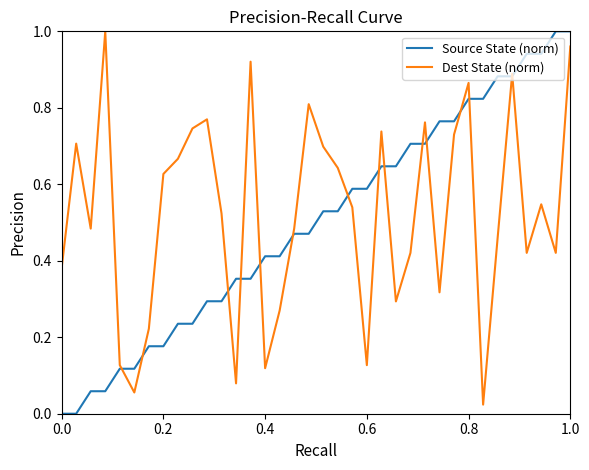

Does the chart have visible grid lines?

No